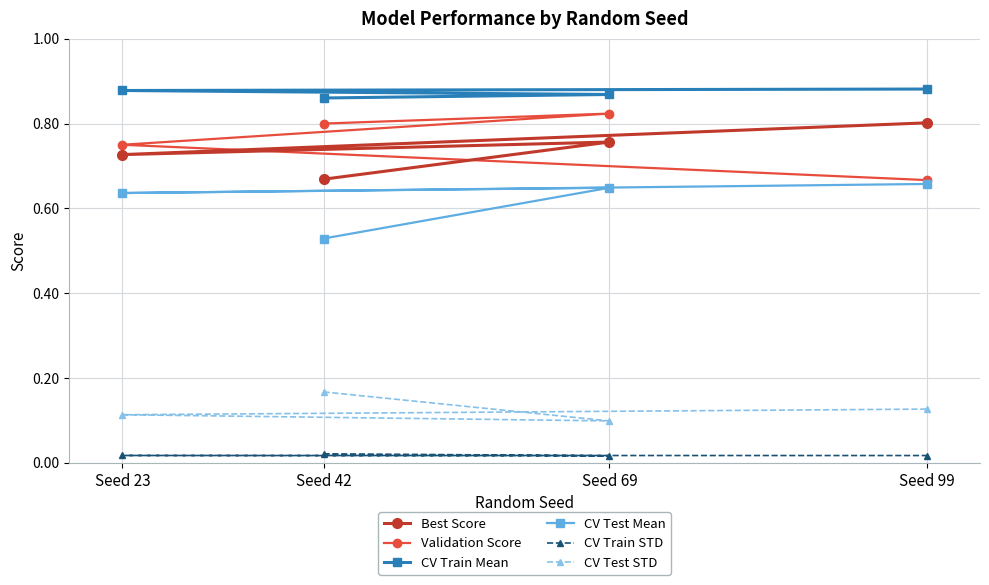

How many Validation Score values are between 0 and 1?

4